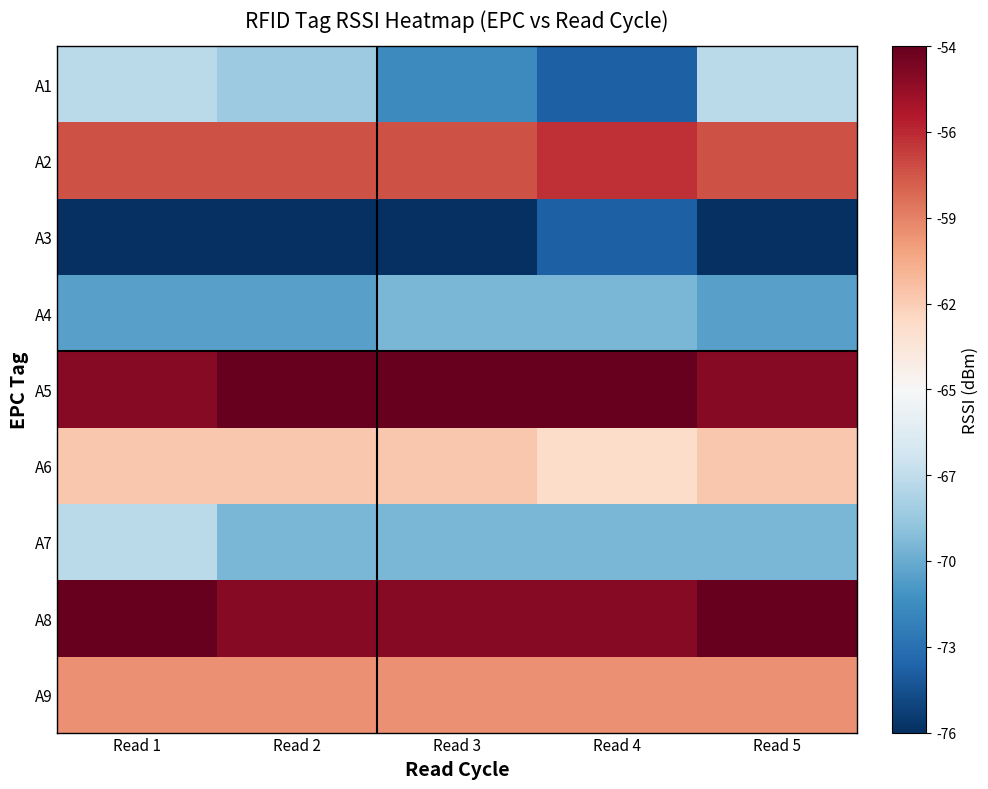

At Read 2, list the series in order from largest to smallest.

A5, A8, A2, A9, A6, A1, A7, A4, A3